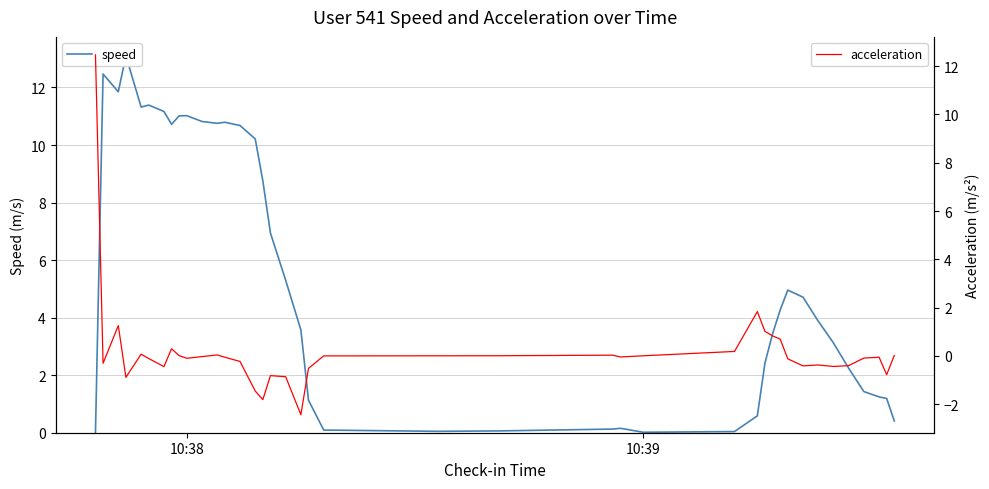

What is the highest value of the acceleration series?

12.5